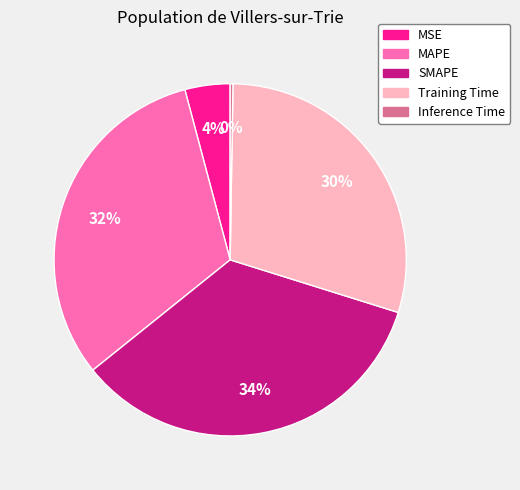

Does SMAPE represent more than half of the total?

No